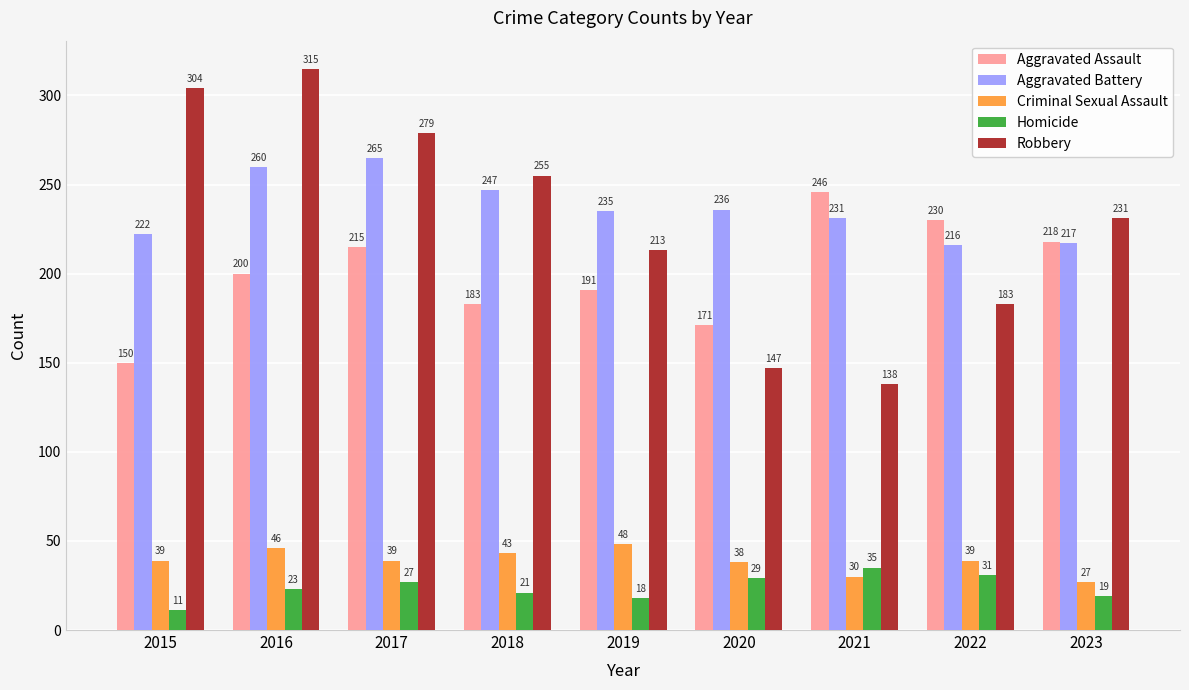

Is it true that Criminal Sexual Assault equals 14 at 2023?

False